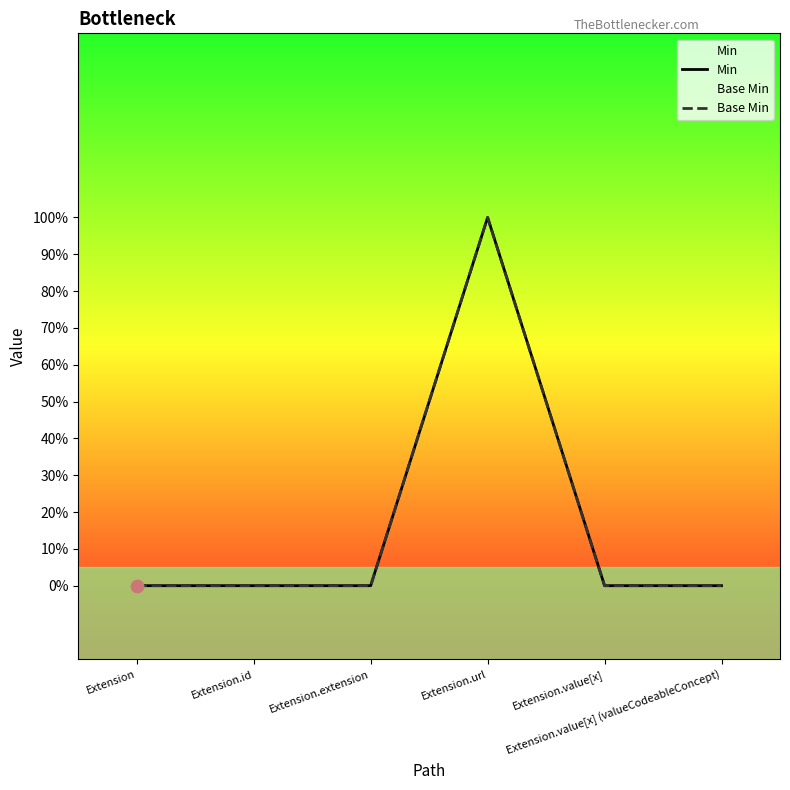

What is the total value across all series at Extension.url?

2